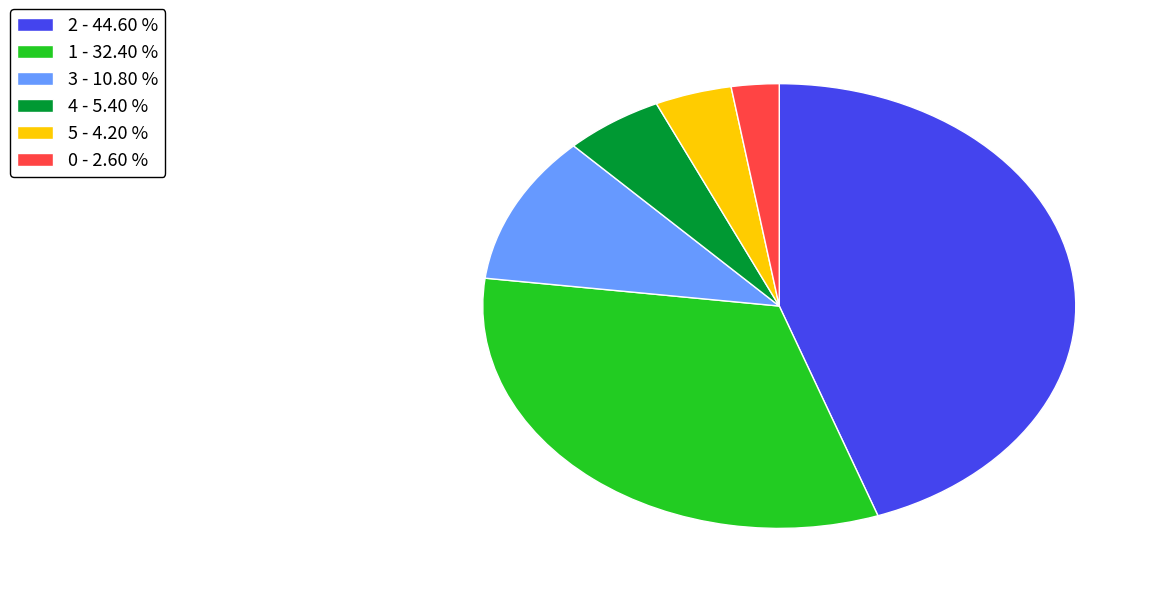

What is the largest slice in the pie chart?

2